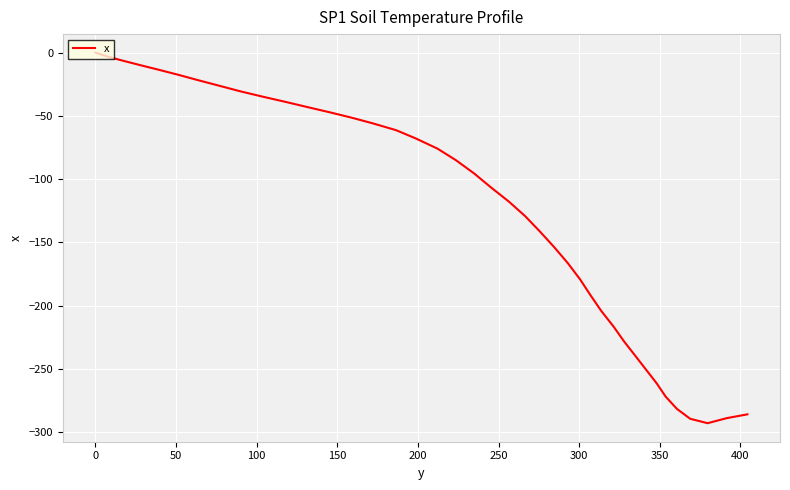

What is the difference between the maximum and minimum values?

293.0